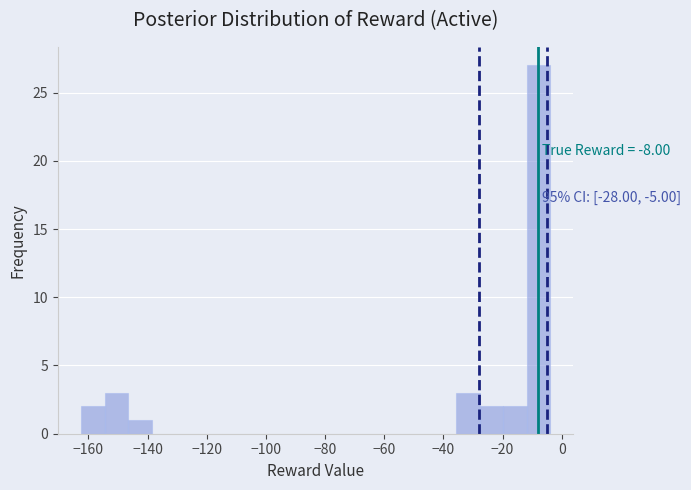

Around what value on the x-axis is the tallest bar? Give the approximate position of its centre, as read against the axis.

-8